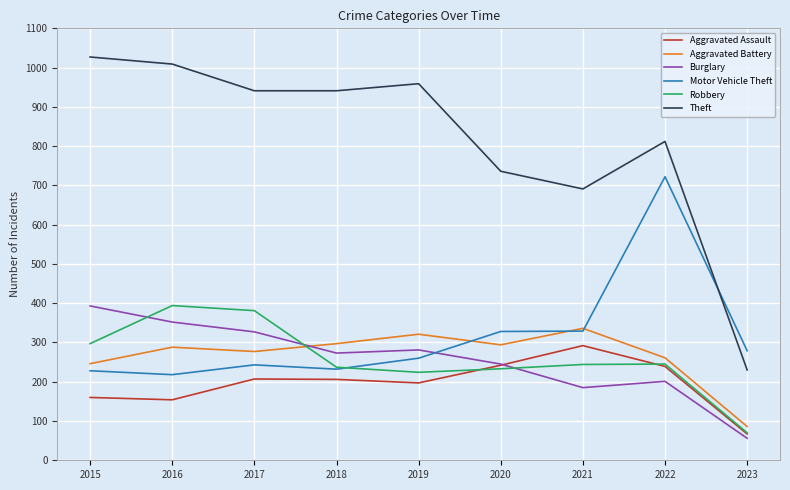

The Aggravated Assault series shows 292 at 2021. True or false?

True